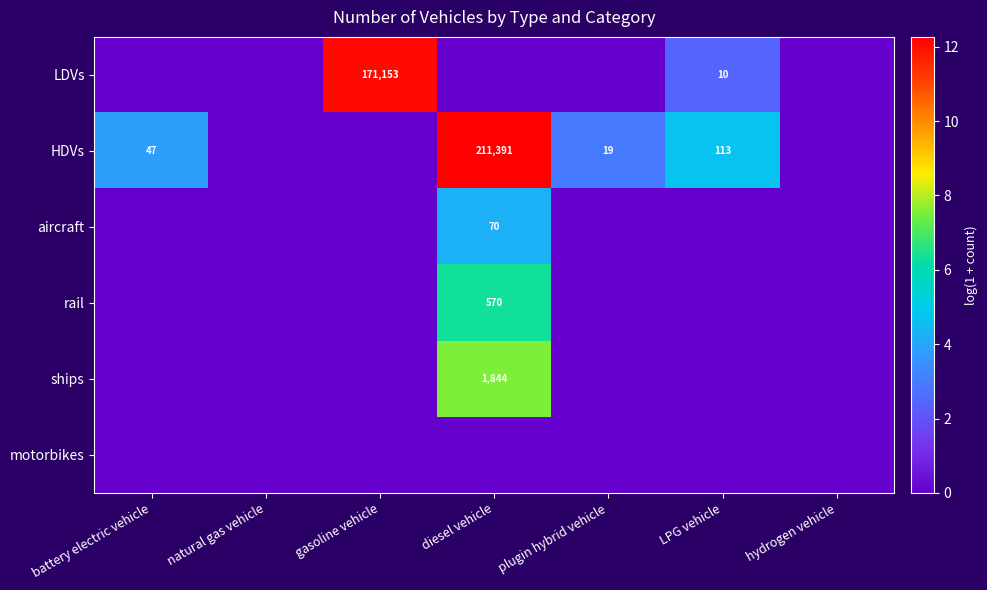

Is it true that aircraft equals 70 at diesel vehicle?

True